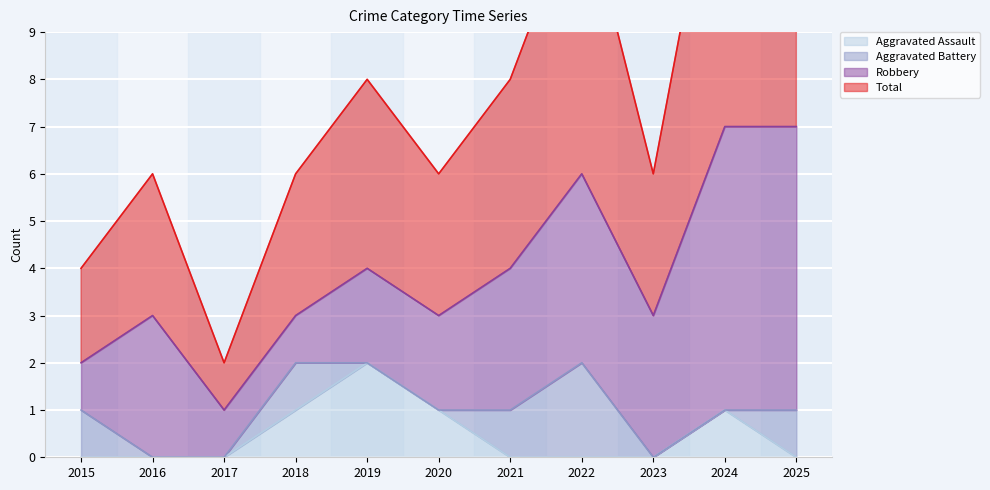

Where is the first local minimum for Total?

2017